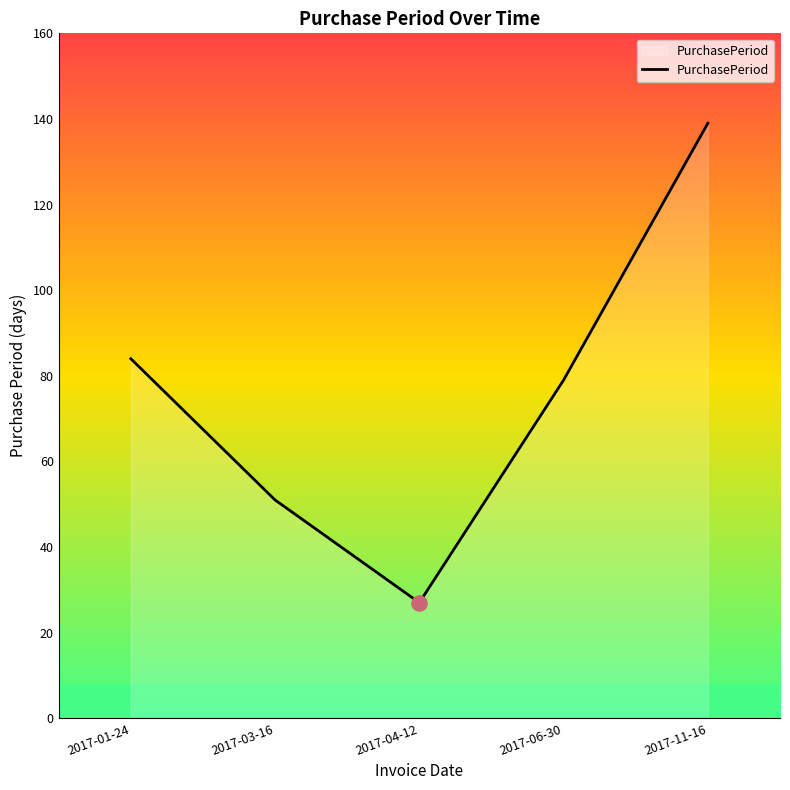

What is the ratio of the value at 2017-11-16 to the value at 2017-04-12?

5.1